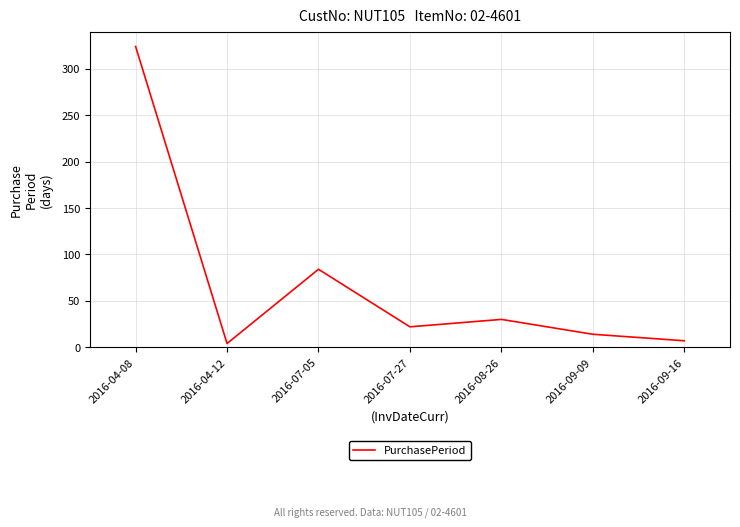

At which label is the value closest to 164?

2016-07-05